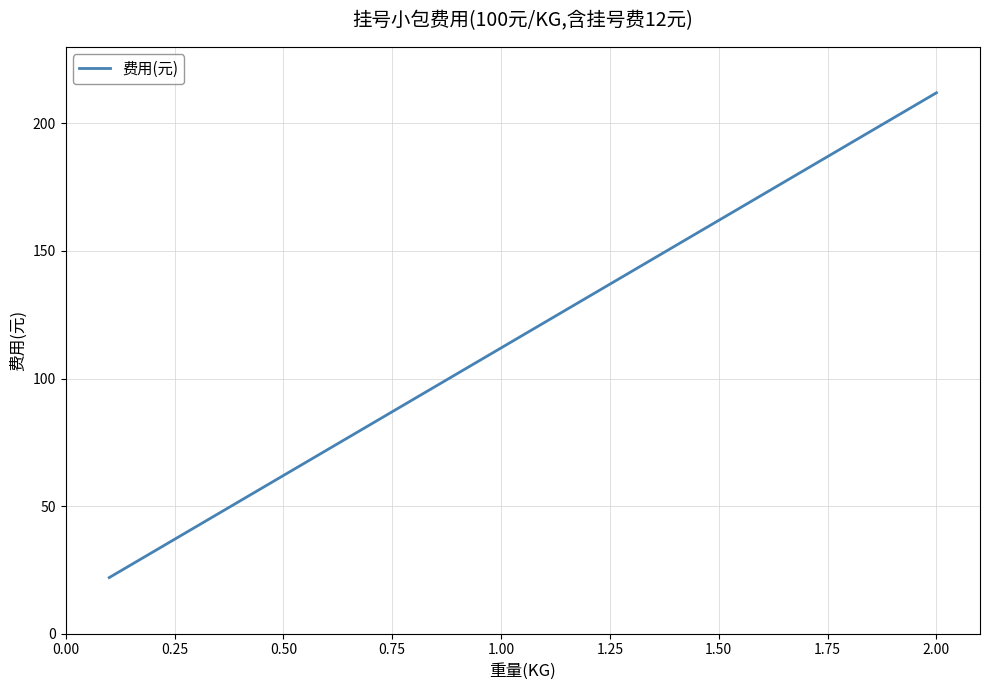

What is the difference between the maximum and minimum values?

190